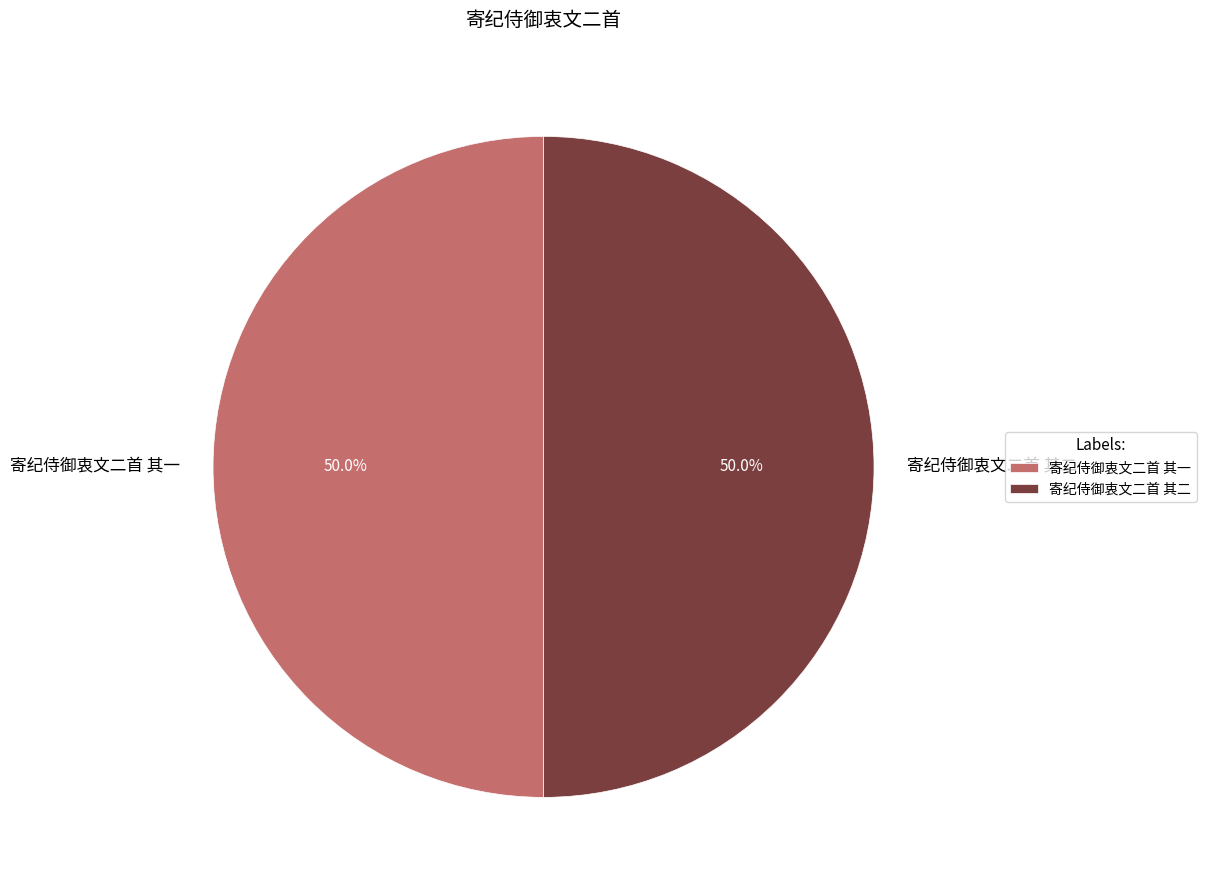

Count the number of slices in the pie.

2